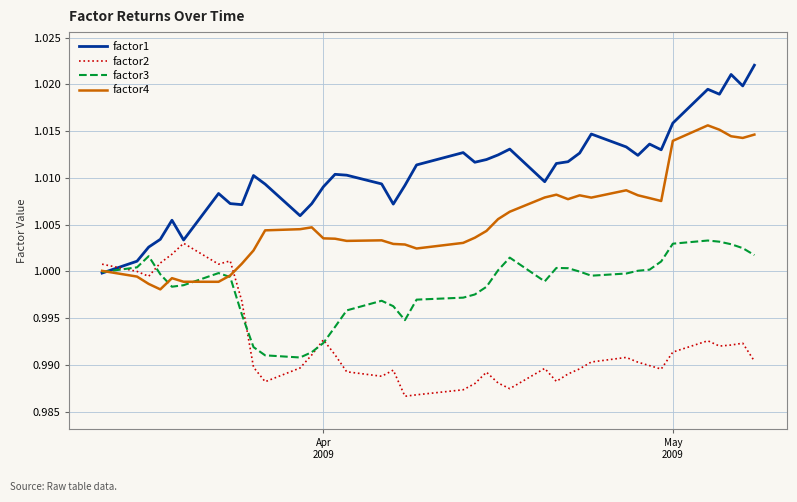

True or false: factor4 and factor2 intersect in this chart.

True